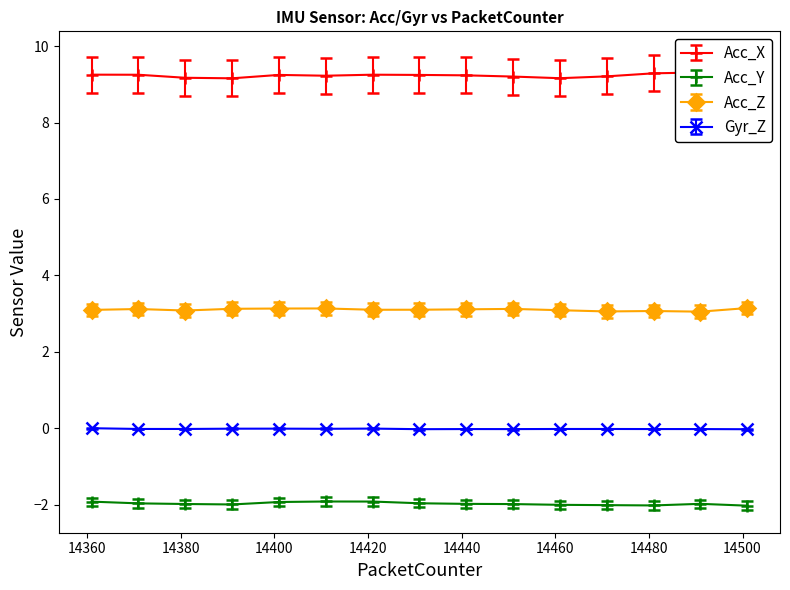

Rank the categories by Acc_X value from highest to lowest.

14501, 14491, 14481, 14361, 14421, 14371, 14401, 14431, 14441, 14411, 14471, 14451, 14381, 14461, 14391